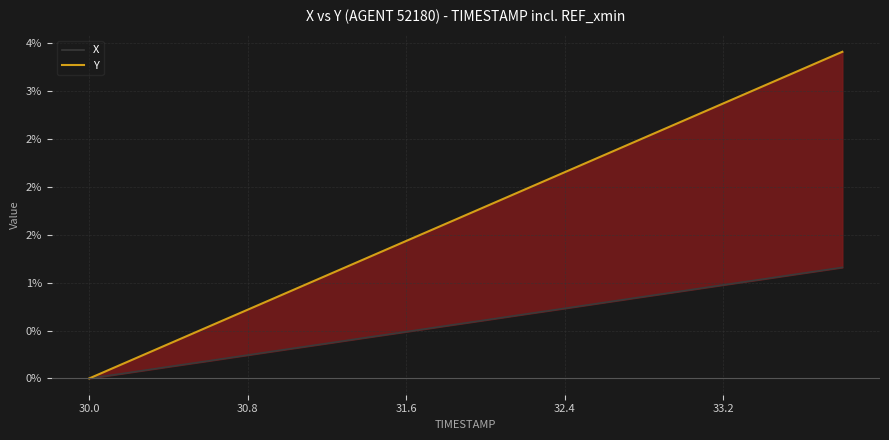

Count the number of data series in this chart.

2